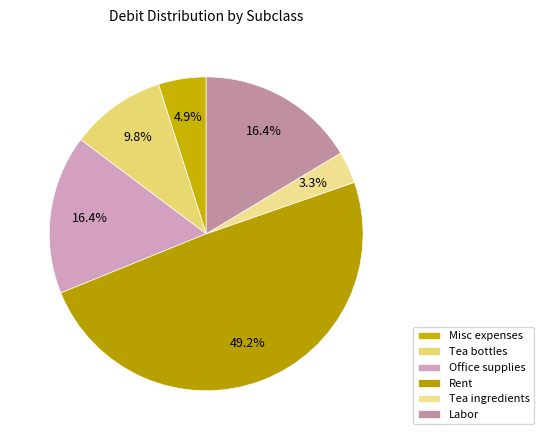

How many segments does this pie chart have?

6